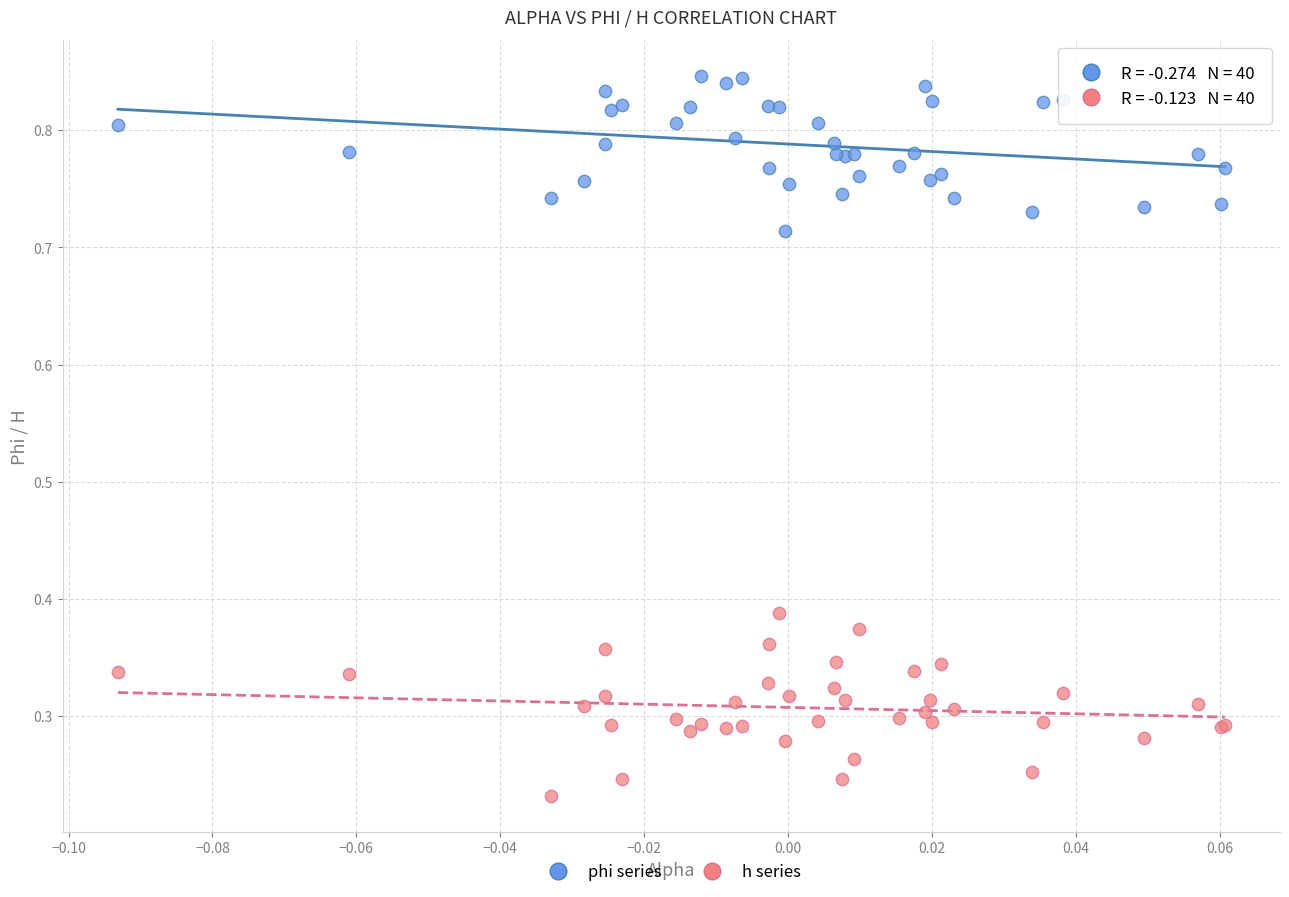

Which series contains the lowest Y value?

h series